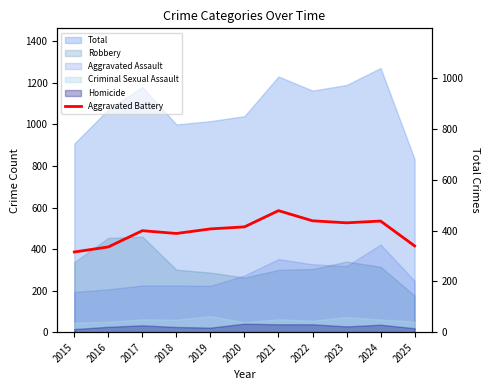

Is it true that the value at 2023 is 431?

True